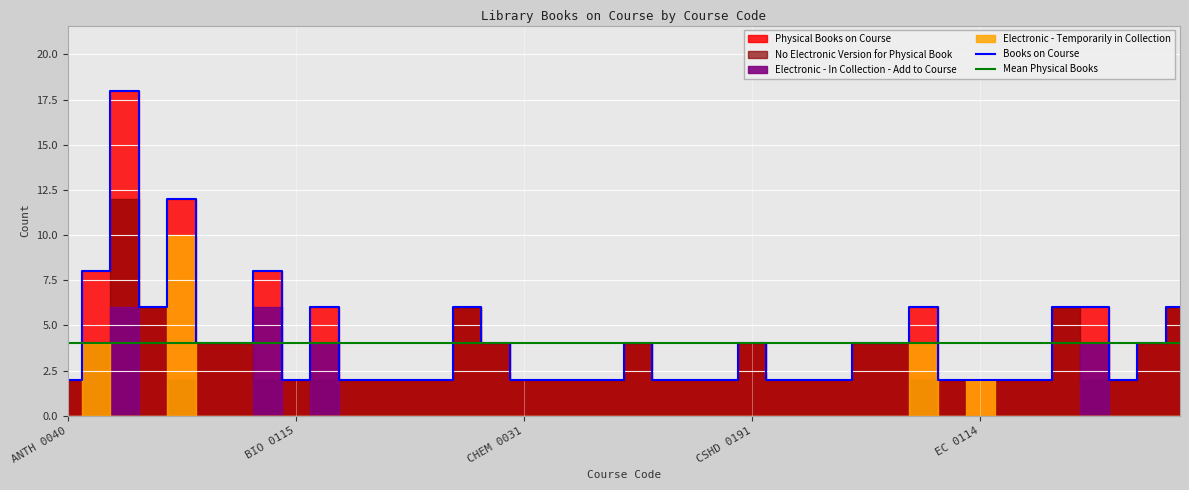

Reading left to right, extract all data points from this chart.

Physical Books on Course: 2	8	18	6	12	4	4	8	2	6	2	2	2	2	6	4	2	2	2	2	4	2	2	2	4	2	2	2	4	4	6	2	2	2	2	6	6	2	4	6
No Electronic Version for Physical Book: 2	4	12	6	2	4	4	2	2	2	2	2	2	2	6	4	2	2	2	2	4	2	2	2	4	2	2	2	4	4	2	2	0	2	2	6	2	2	4	6
Electronic - Already on Course: 0	0	0	0	0	0	0	0	0	0	0	0	0	0	0	0	0	0	0	0	0	0	0	0	0	0	0	0	0	0	0	0	0	0	0	0	0	0	0	0
Electronic - In Collection - Add to Course: 0	0	6	0	0	0	0	6	0	4	0	0	0	0	0	0	0	0	0	0	0	0	0	0	0	0	0	0	0	0	0	0	0	0	0	0	4	0	0	0
Electronic - Temporarily in Collection: 0	4	0	0	10	0	0	0	0	0	0	0	0	0	0	0	0	0	0	0	0	0	0	0	0	0	0	0	0	0	4	0	2	0	0	0	0	0	0	0
Books on Course: 2	8	18	6	12	4	4	8	2	6	2	2	2	2	6	4	2	2	2	2	4	2	2	2	4	2	2	2	4	4	6	2	2	2	2	6	6	2	4	6